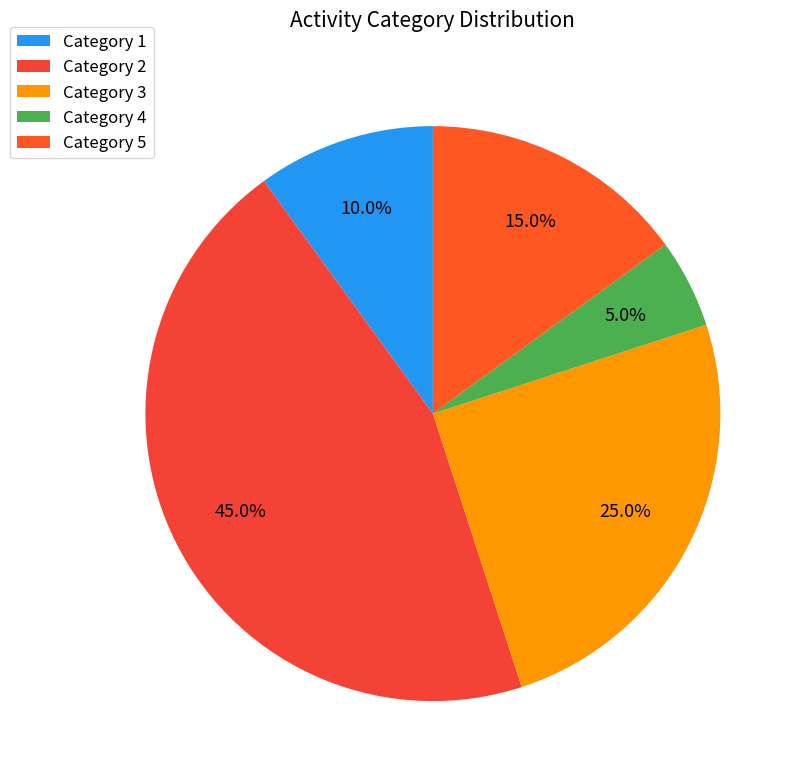

How many slices are in this pie chart?

5